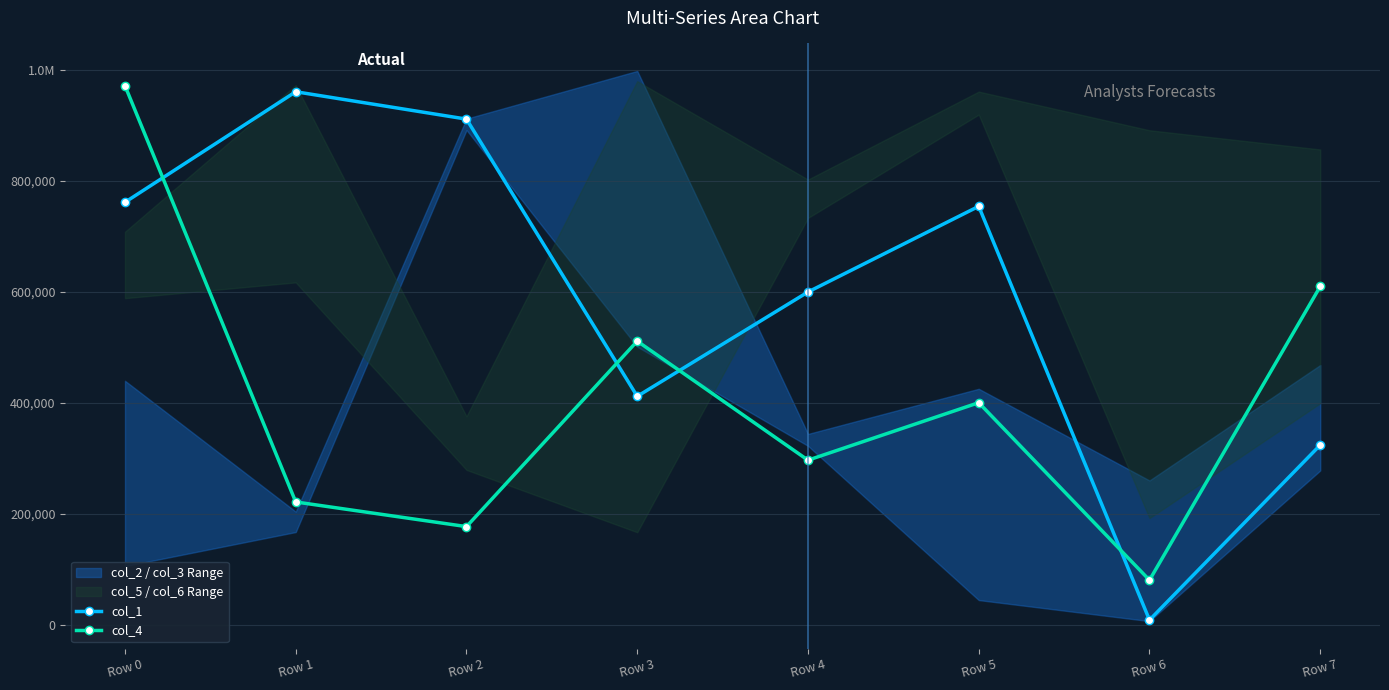

At which category is the sum across all series the highest?

Row 0